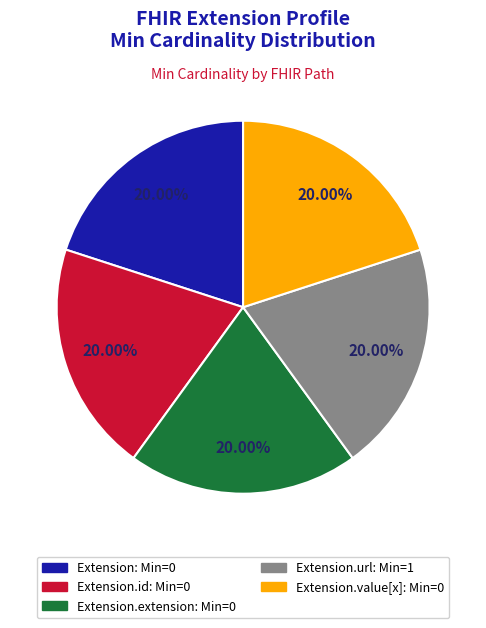

Does any single category account for the majority?

No